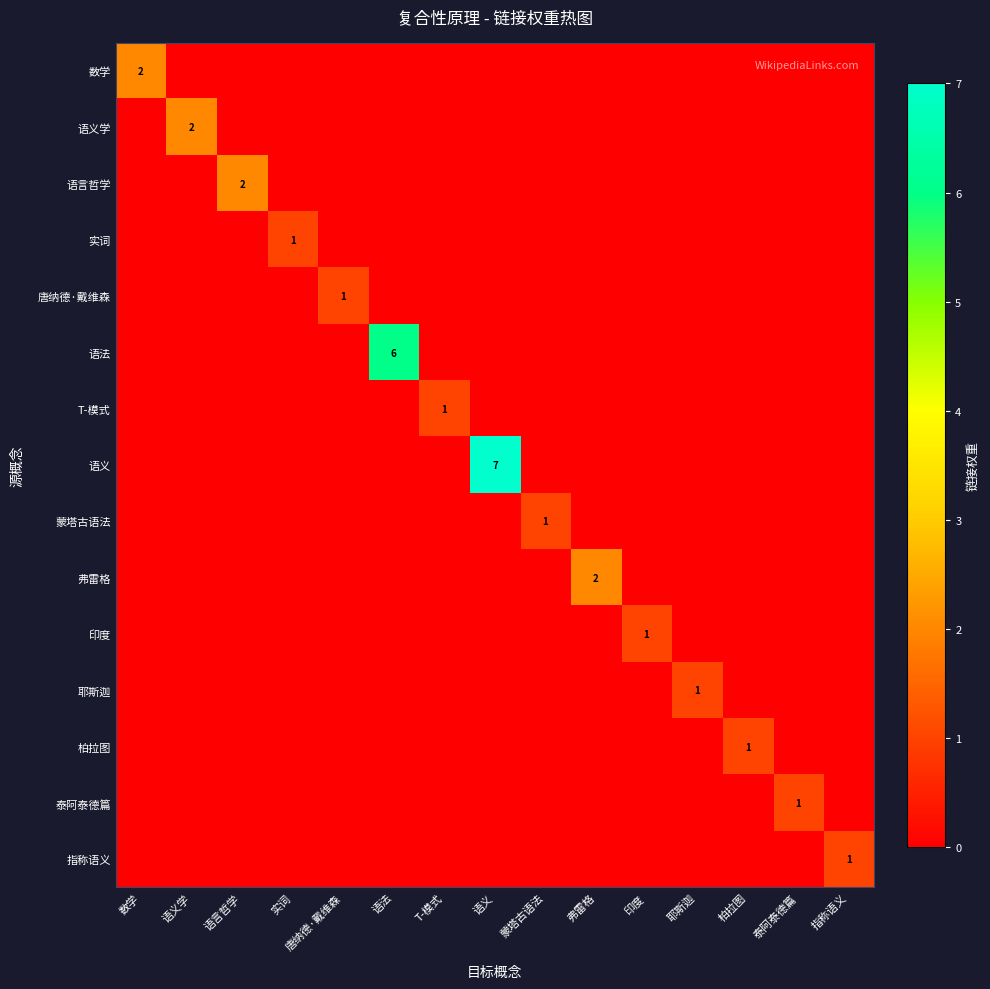

What is the maximum value for 语言哲学?

2